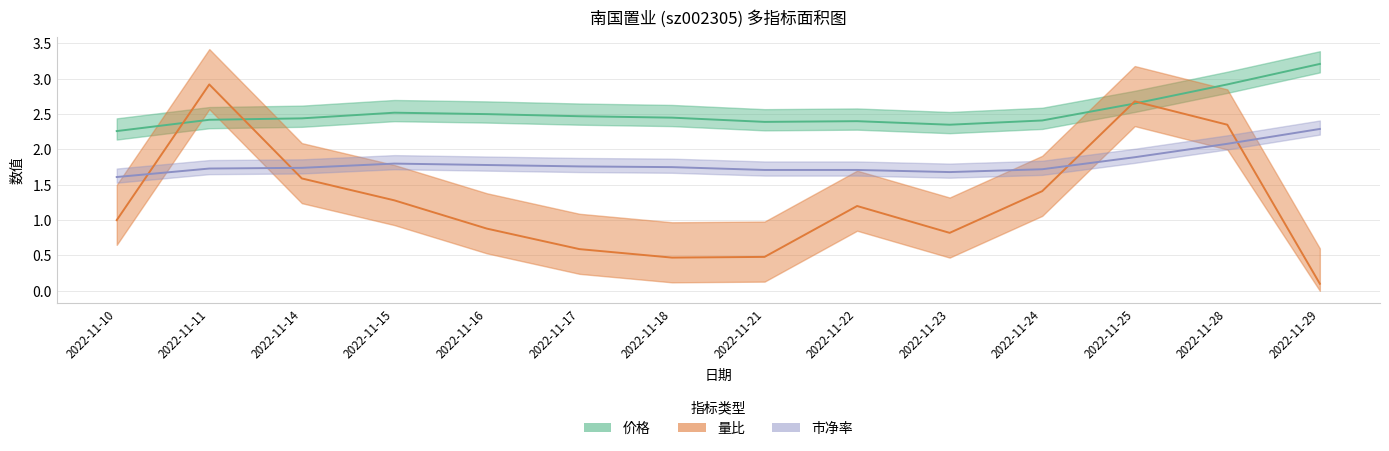

The 市净率 series shows 1.8 at 2022-11-17. True or false?

True